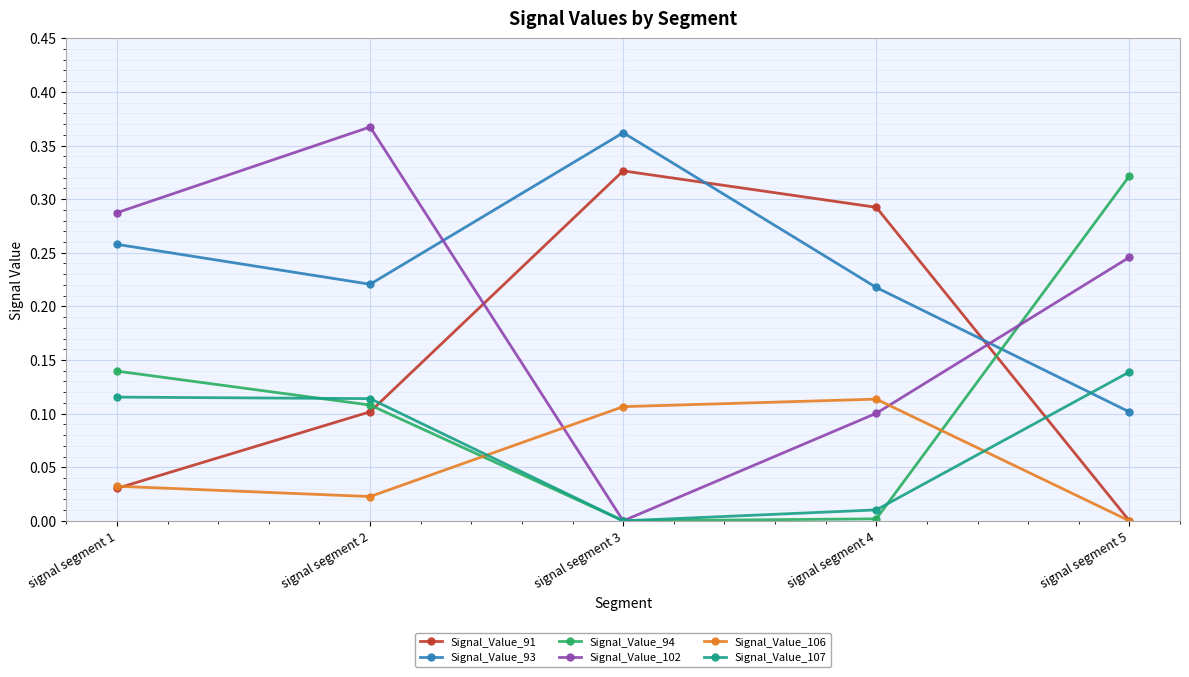

Does the chart display data point markers on the line(s)?

Yes